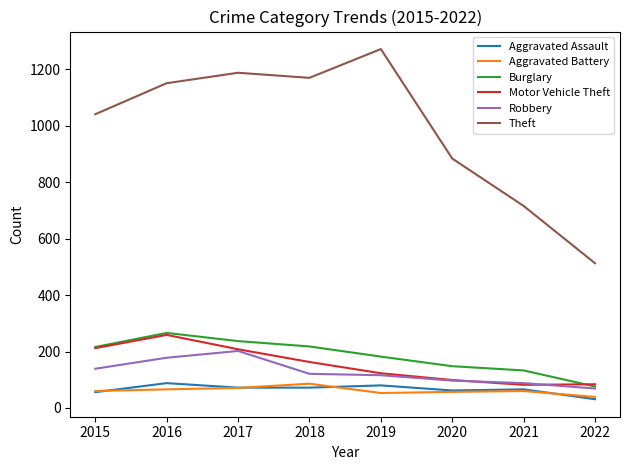

Does the chart have visible grid lines?

No